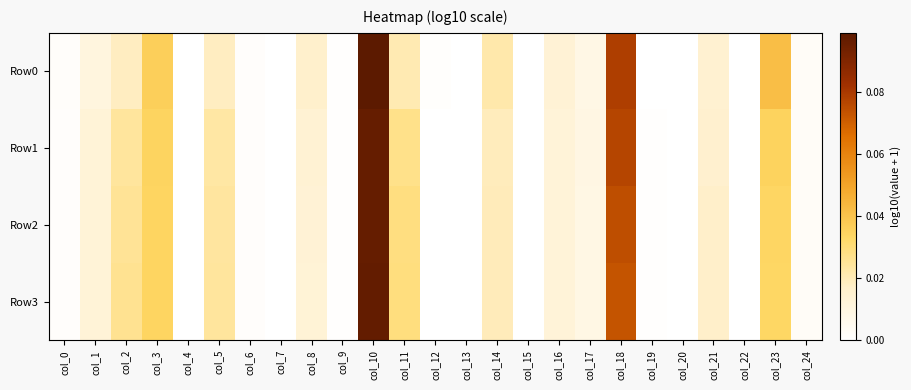

Which series has the largest total across all categories?

Row3